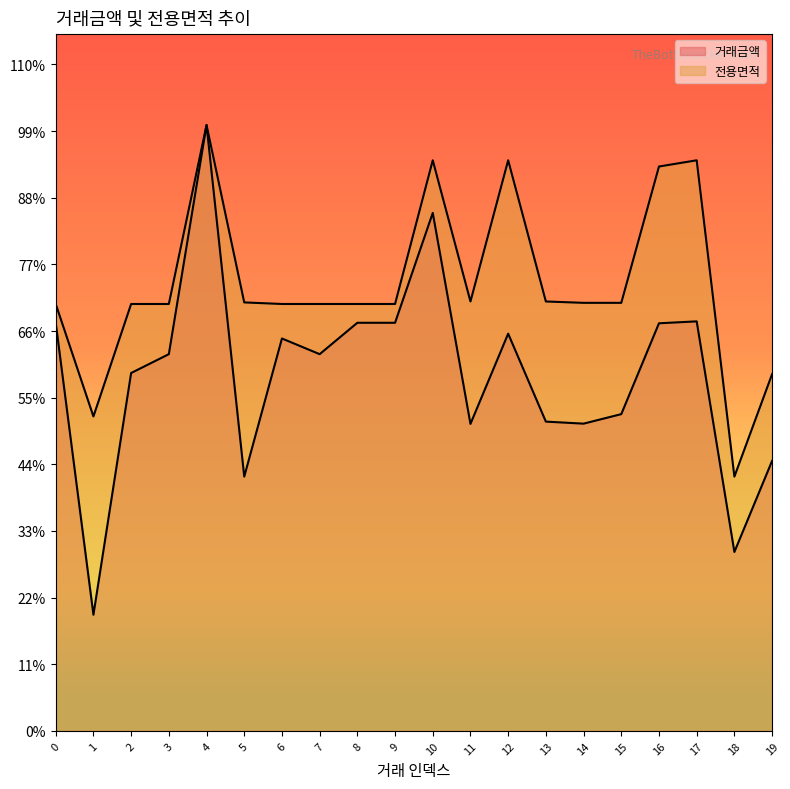

True or false: 전용면적 has a value of 13598.7 at 3.

True